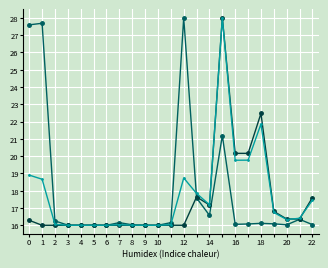

What is the maximum value shown in the chart?

28.0